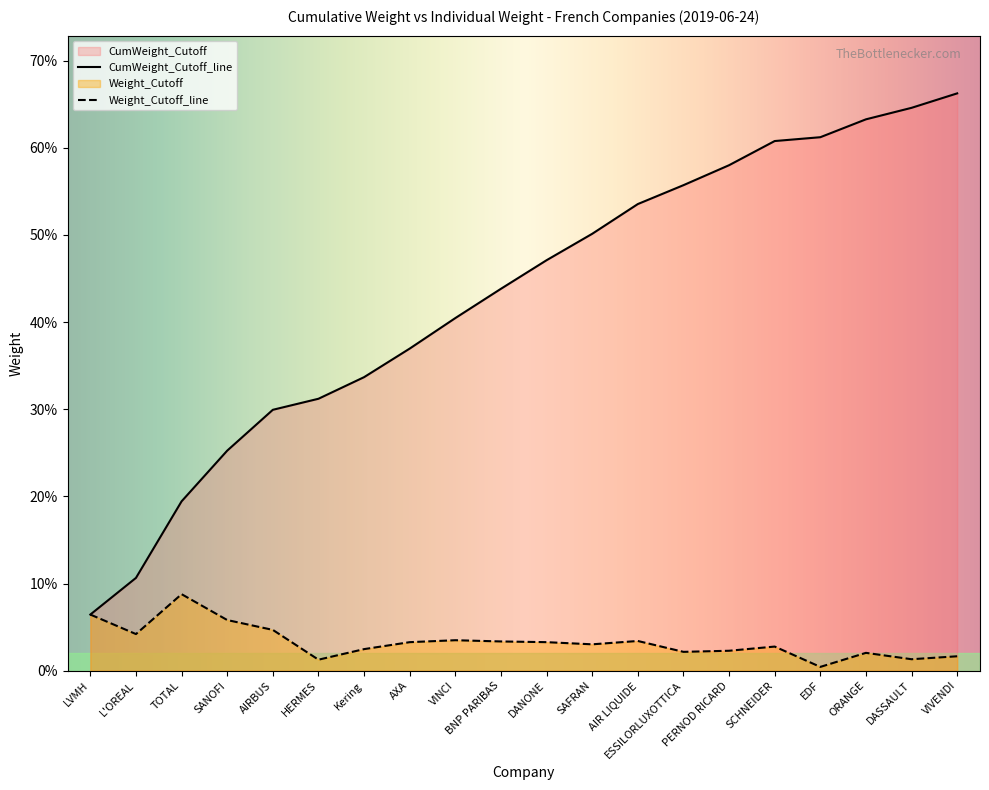

What is the label of the 14th point from the left?

ESSILORLUXOTTICA